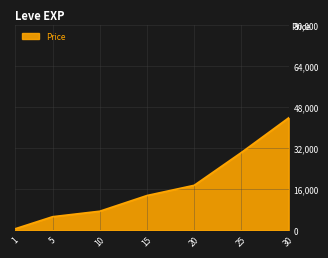

The value at 15 is 3166.7. True or false?

False